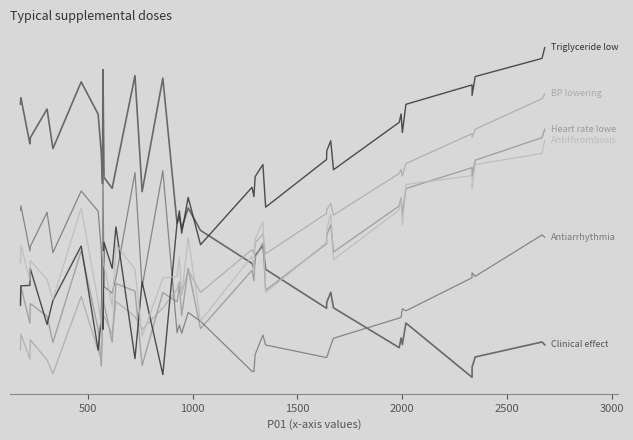

What is the difference between the second highest and minimum values in the P09 series?

1573